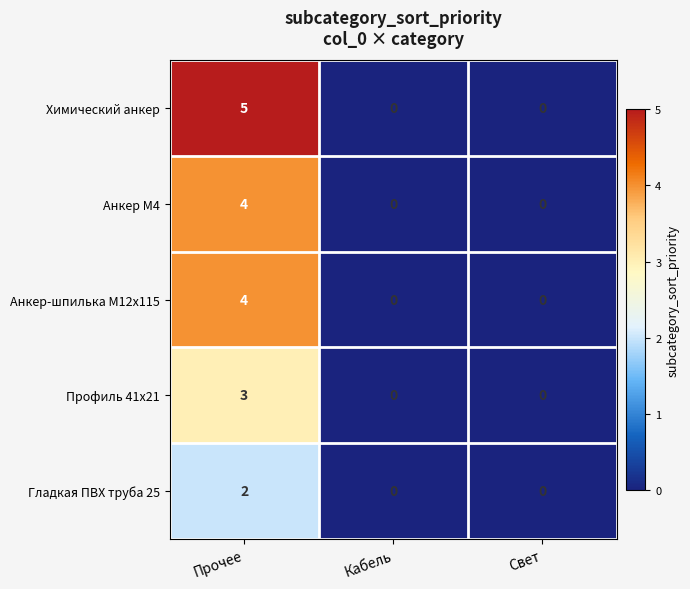

At which category is the sum across all series the highest?

Прочее